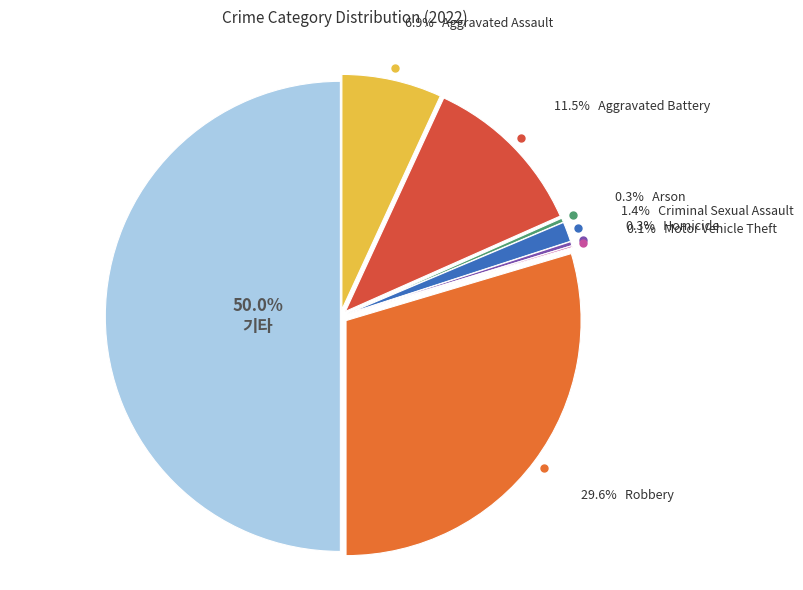

Count the number of slices in the pie.

8